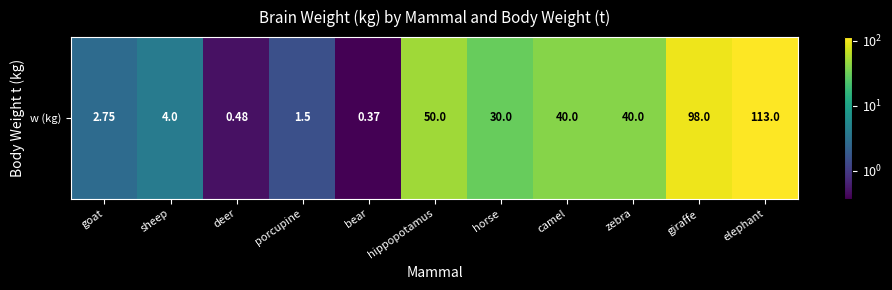

Rank the categories by value from lowest to highest.

bear, deer, porcupine, goat, sheep, horse, camel, zebra, hippopotamus, giraffe, elephant